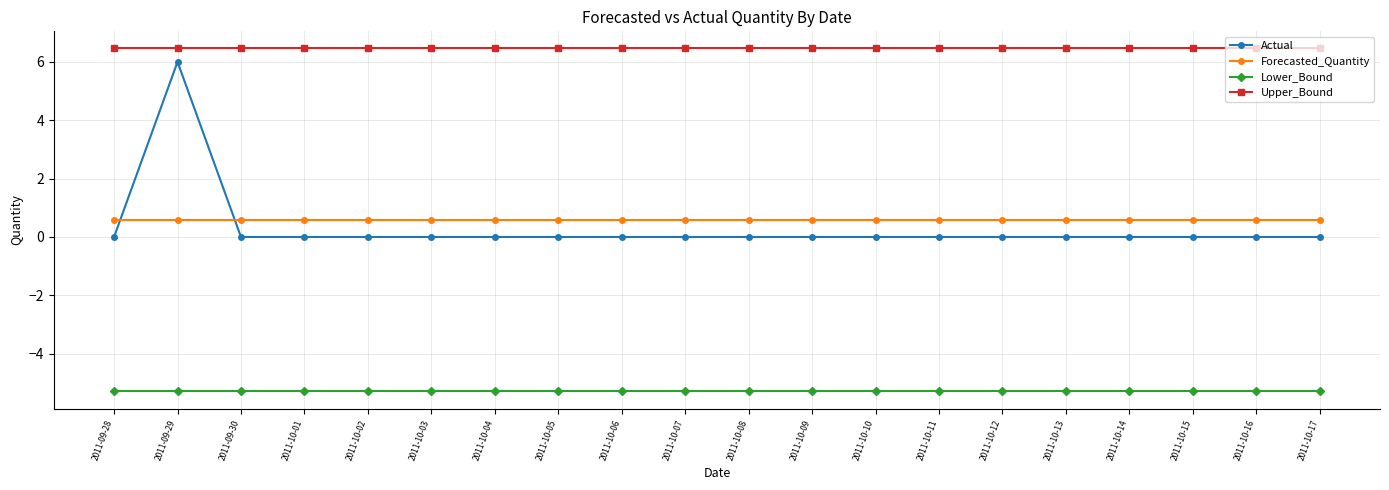

The value of Forecasted_Quantity at 2011-10-06 is 0.1. True or false?

False